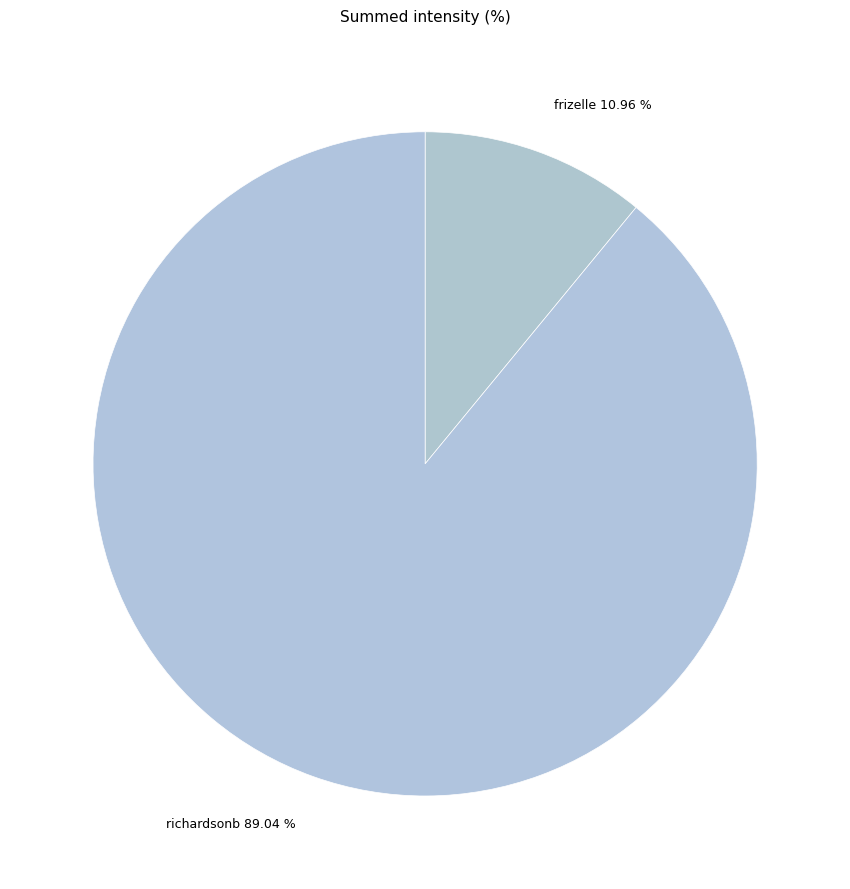

Approximately how many times larger is the value at frizelle compared to richardsonb?

0.1